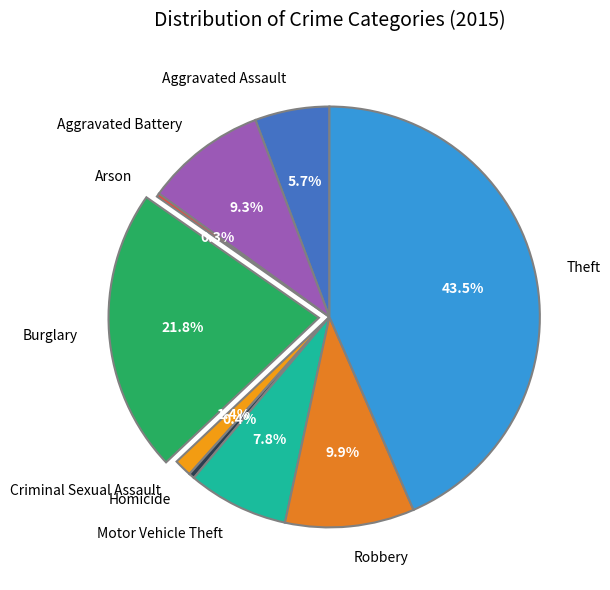

What percentage do Motor Vehicle Theft and Aggravated Battery together represent?

17.1%